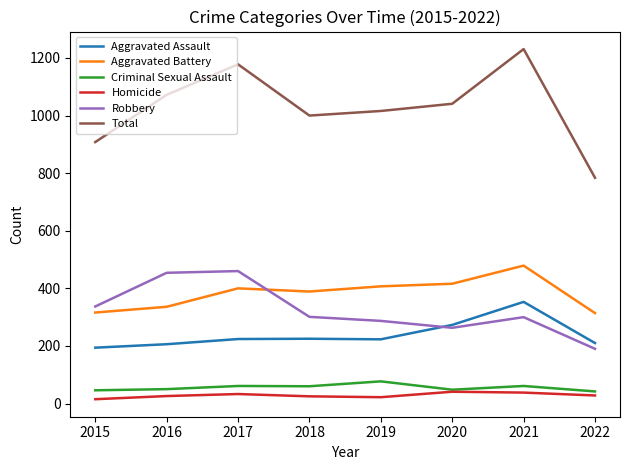

Is it true that Criminal Sexual Assault equals 61 at 2021?

True